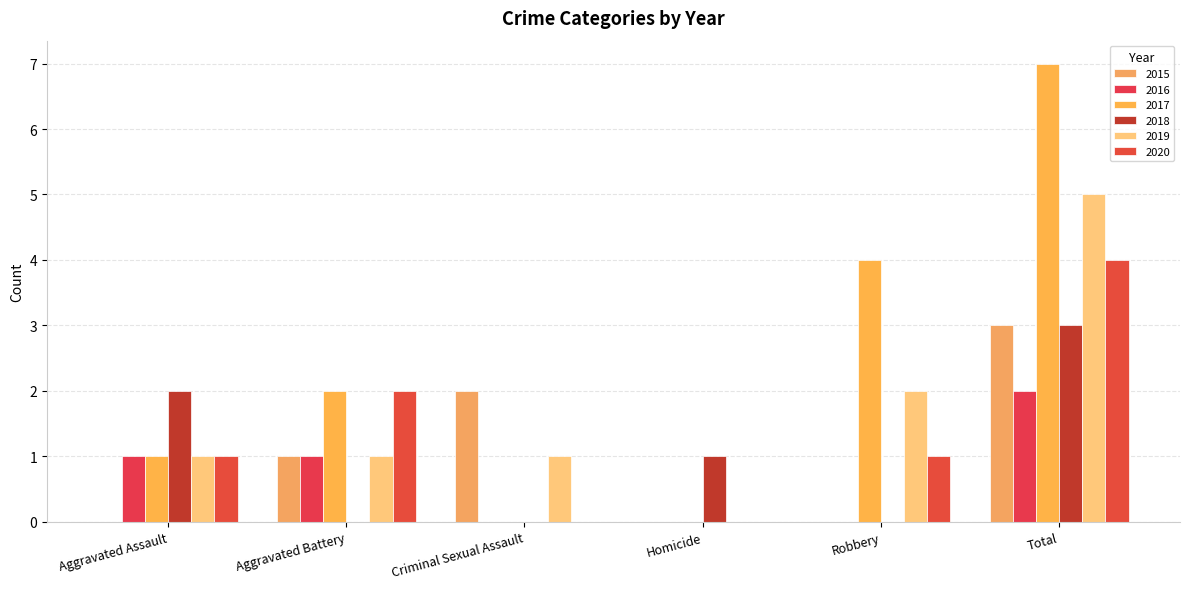

What are all the series names shown in the legend?

2015, 2016, 2017, 2018, 2019, 2020